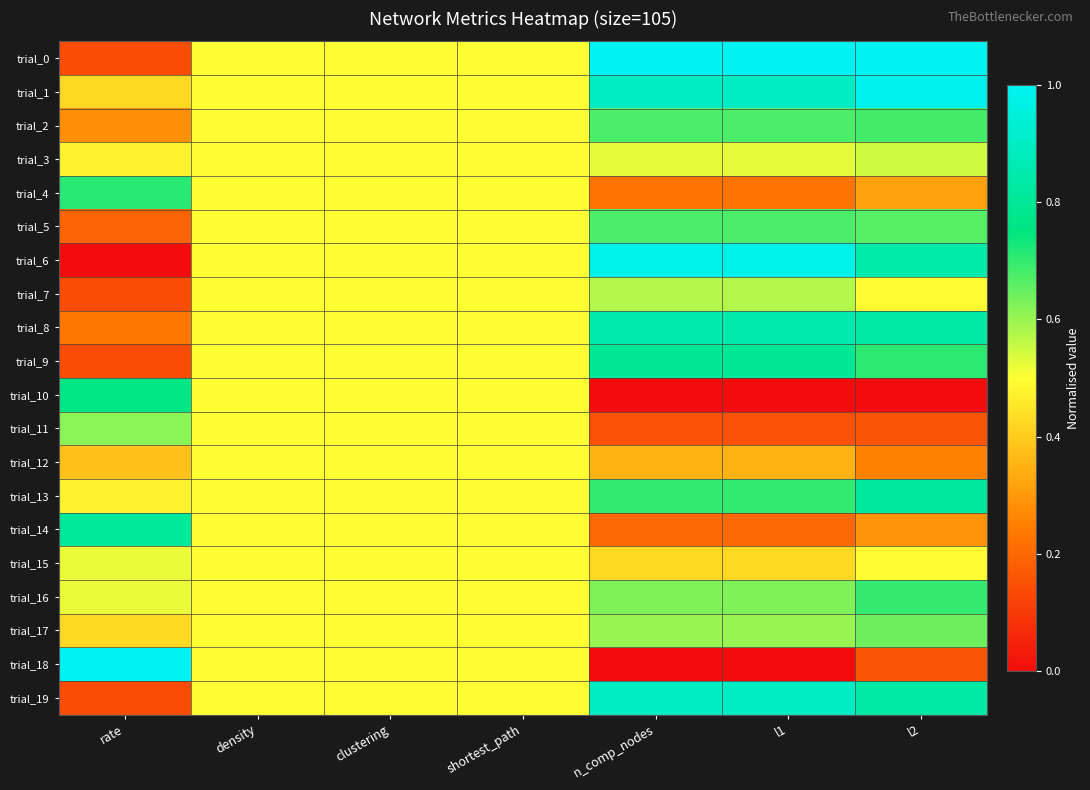

Reading left to right, transcribe all the data shown in this chart.

trial_0: rate=0.1	density=0.5	clustering=0.5	shortest_path=0.5	n_comp_nodes=1.0	l1=1.0	l2=1.0
trial_1: rate=0.4	density=0.5	clustering=0.5	shortest_path=0.5	n_comp_nodes=0.9	l1=0.9	l2=1.0
trial_2: rate=0.3	density=0.5	clustering=0.5	shortest_path=0.5	n_comp_nodes=0.7	l1=0.7	l2=0.7
trial_3: rate=0.5	density=0.5	clustering=0.5	shortest_path=0.5	n_comp_nodes=0.5	l1=0.5	l2=0.5
trial_4: rate=0.7	density=0.5	clustering=0.5	shortest_path=0.5	n_comp_nodes=0.2	l1=0.2	l2=0.3
trial_5: rate=0.2	density=0.5	clustering=0.5	shortest_path=0.5	n_comp_nodes=0.7	l1=0.7	l2=0.7
trial_6: rate=0.0	density=0.5	clustering=0.5	shortest_path=0.5	n_comp_nodes=1.0	l1=1.0	l2=0.8
trial_7: rate=0.1	density=0.5	clustering=0.5	shortest_path=0.5	n_comp_nodes=0.6	l1=0.6	l2=0.5
trial_8: rate=0.2	density=0.5	clustering=0.5	shortest_path=0.5	n_comp_nodes=0.8	l1=0.8	l2=0.8
trial_9: rate=0.1	density=0.5	clustering=0.5	shortest_path=0.5	n_comp_nodes=0.8	l1=0.8	l2=0.7
trial_10: rate=0.8	density=0.5	clustering=0.5	shortest_path=0.5	n_comp_nodes=0.0	l1=0.0	l2=0.0
trial_11: rate=0.6	density=0.5	clustering=0.5	shortest_path=0.5	n_comp_nodes=0.2	l1=0.2	l2=0.2
trial_12: rate=0.4	density=0.5	clustering=0.5	shortest_path=0.5	n_comp_nodes=0.4	l1=0.4	l2=0.3
trial_13: rate=0.5	density=0.5	clustering=0.5	shortest_path=0.5	n_comp_nodes=0.7	l1=0.7	l2=0.8
trial_14: rate=0.8	density=0.5	clustering=0.5	shortest_path=0.5	n_comp_nodes=0.2	l1=0.2	l2=0.3
trial_15: rate=0.5	density=0.5	clustering=0.5	shortest_path=0.5	n_comp_nodes=0.4	l1=0.4	l2=0.5
trial_16: rate=0.5	density=0.5	clustering=0.5	shortest_path=0.5	n_comp_nodes=0.6	l1=0.6	l2=0.7
trial_17: rate=0.4	density=0.5	clustering=0.5	shortest_path=0.5	n_comp_nodes=0.6	l1=0.6	l2=0.6
trial_18: rate=1.0	density=0.5	clustering=0.5	shortest_path=0.5	n_comp_nodes=0.0	l1=0.0	l2=0.2
trial_19: rate=0.1	density=0.5	clustering=0.5	shortest_path=0.5	n_comp_nodes=0.9	l1=0.9	l2=0.8